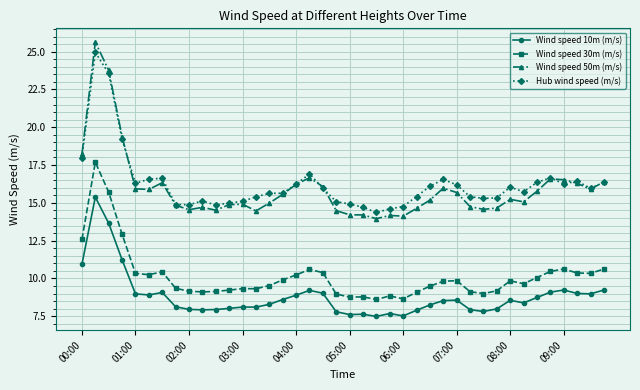

True or false: Wind speed 30m (m/s) and Wind speed 50m (m/s) intersect in this chart.

False